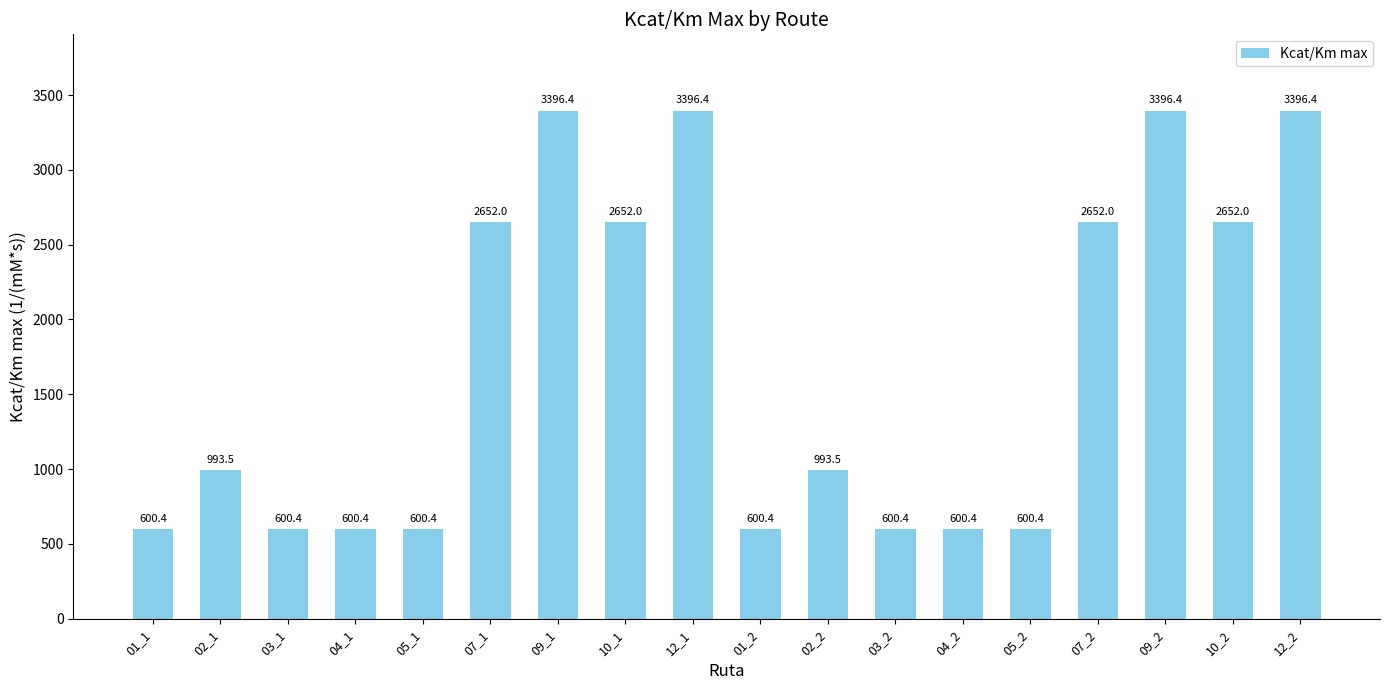

How many bars are there in total?

18